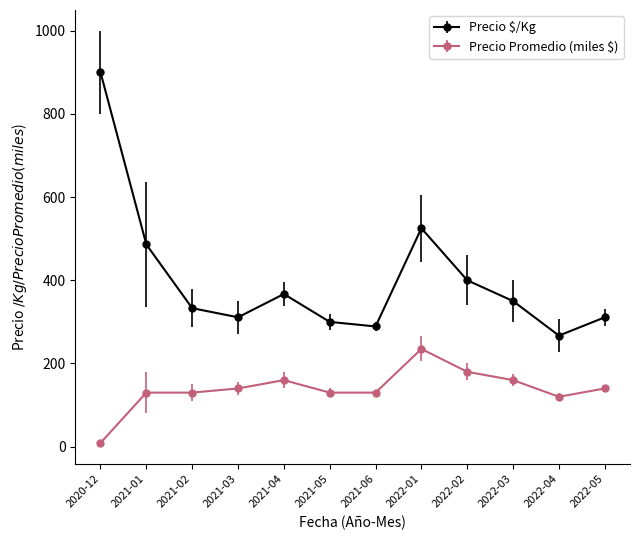

Which label corresponds to the largest value in the chart?

2020-12